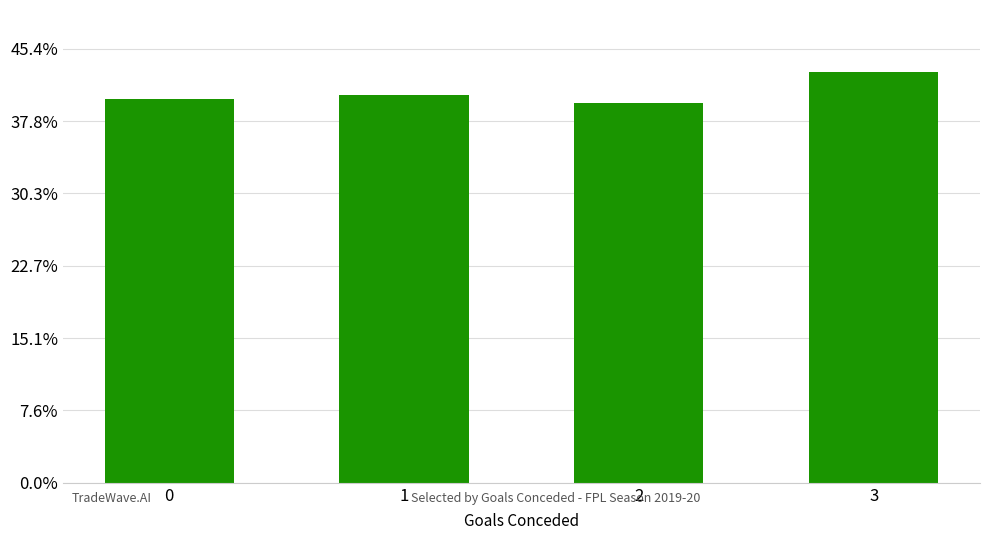

True or false: the data shows 42725.7 at 1.

False